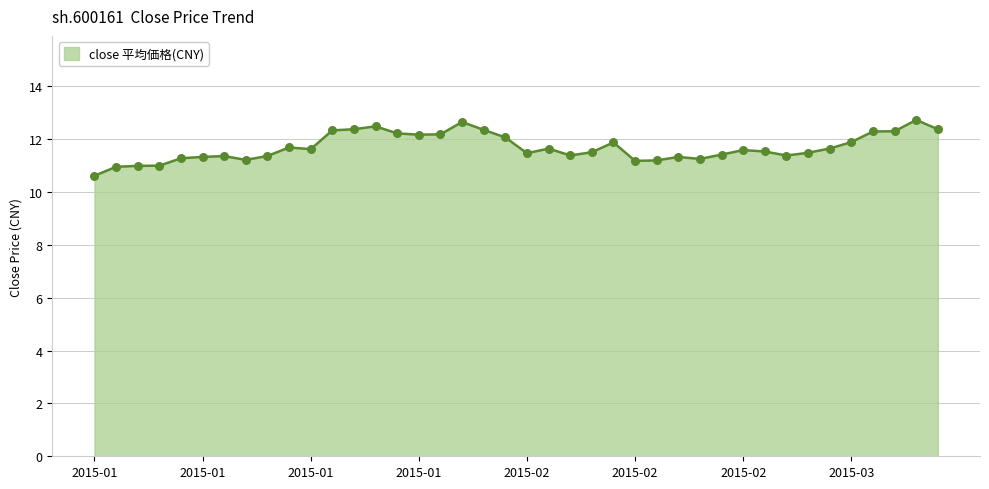

What is the maximum value shown in the chart?

12.7